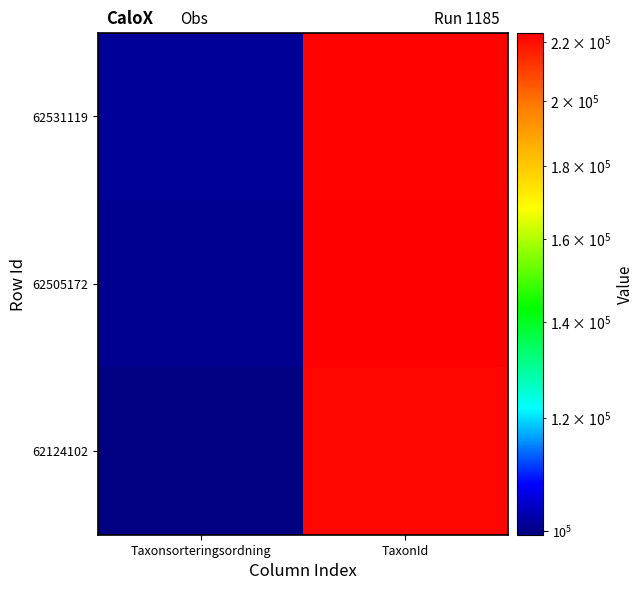

What is the total value across all series at Taxonsorteringsordning?

301033